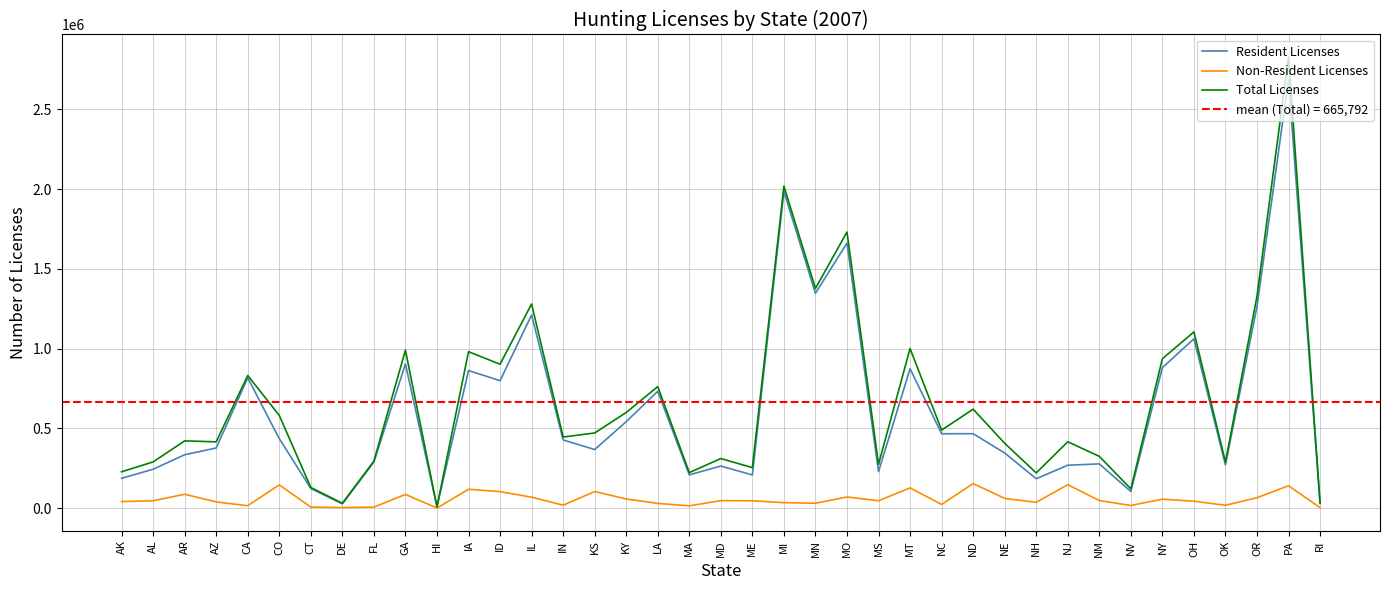

At which category is the sum across all series the highest?

PA